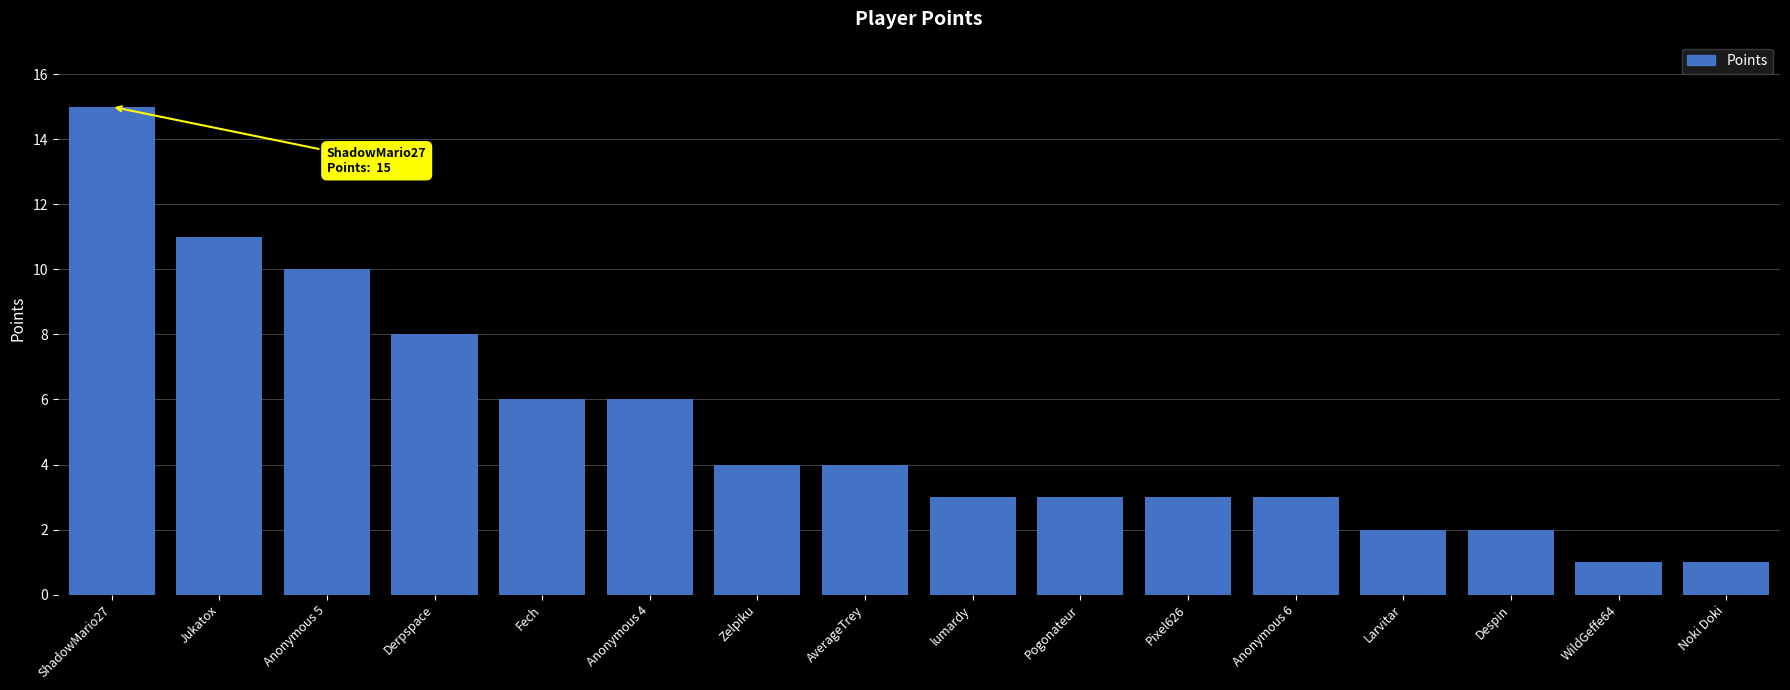

What is the label of the 11th bar from the left?

Pixel626